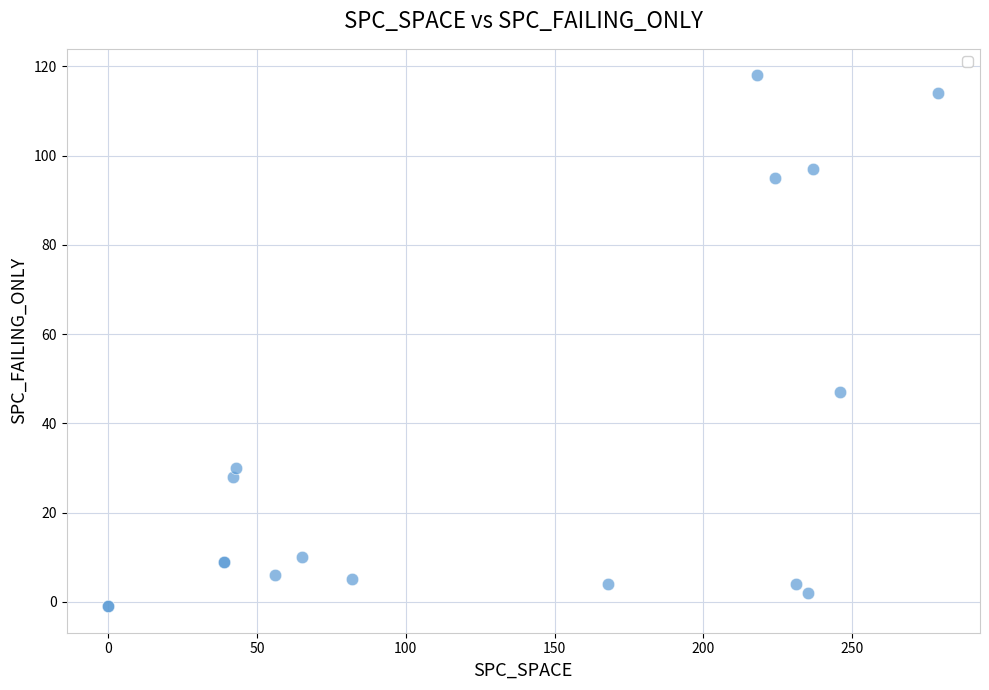

What Y value in the scatter plot is closest to 58?

47